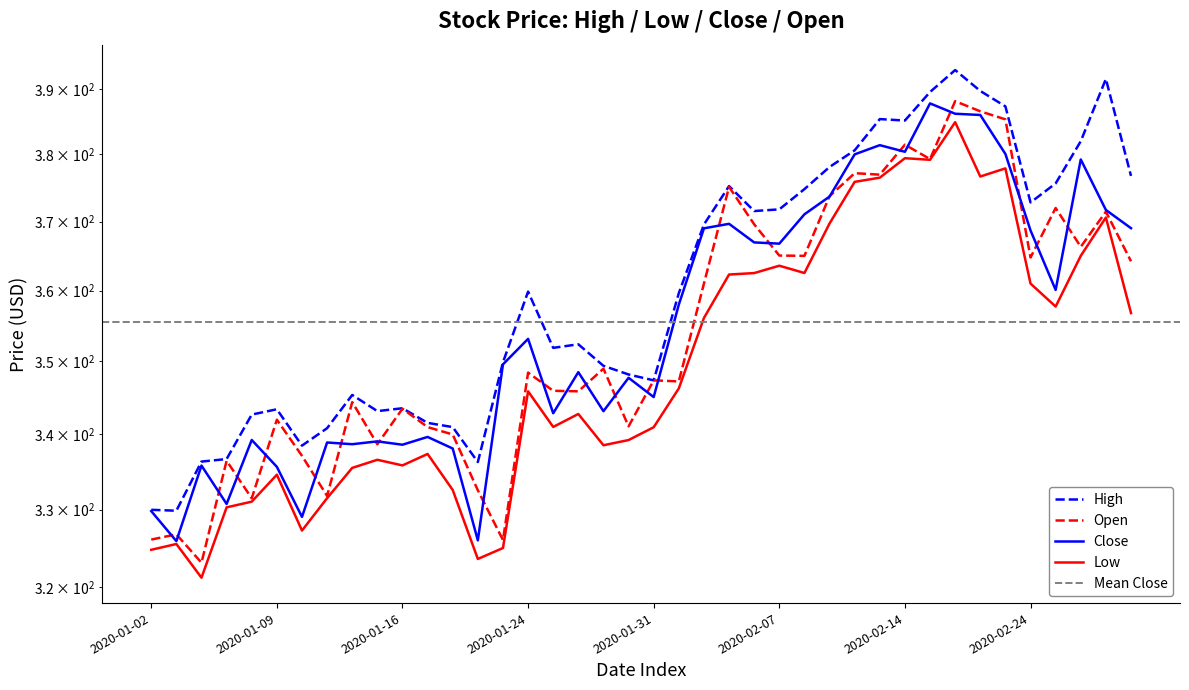

What is the difference between the maximum and minimum values in the Close series?

61.9